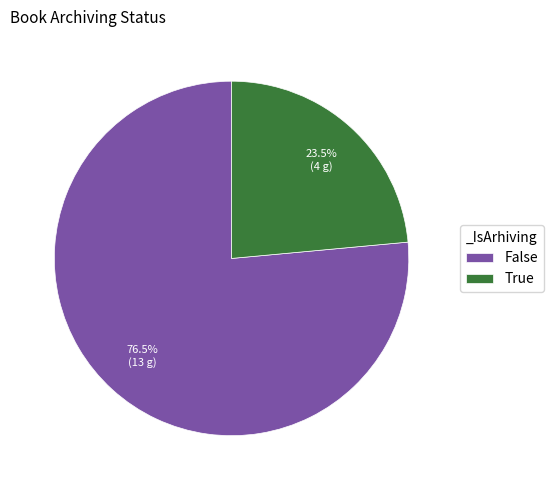

How much of the chart is everything except False?

23.5%